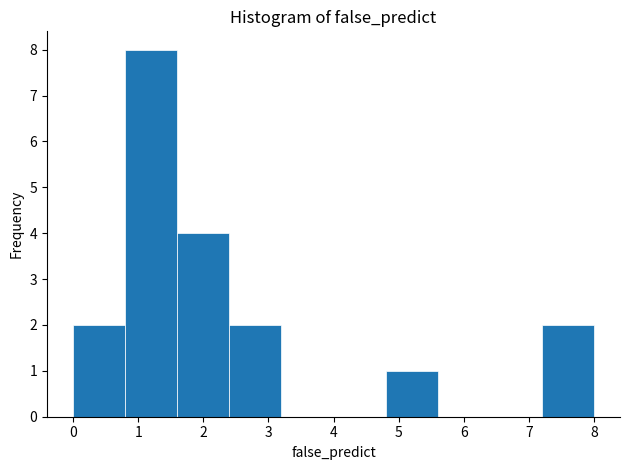

Over which range of the x-axis is the bar tallest?

0.8 to 1.6